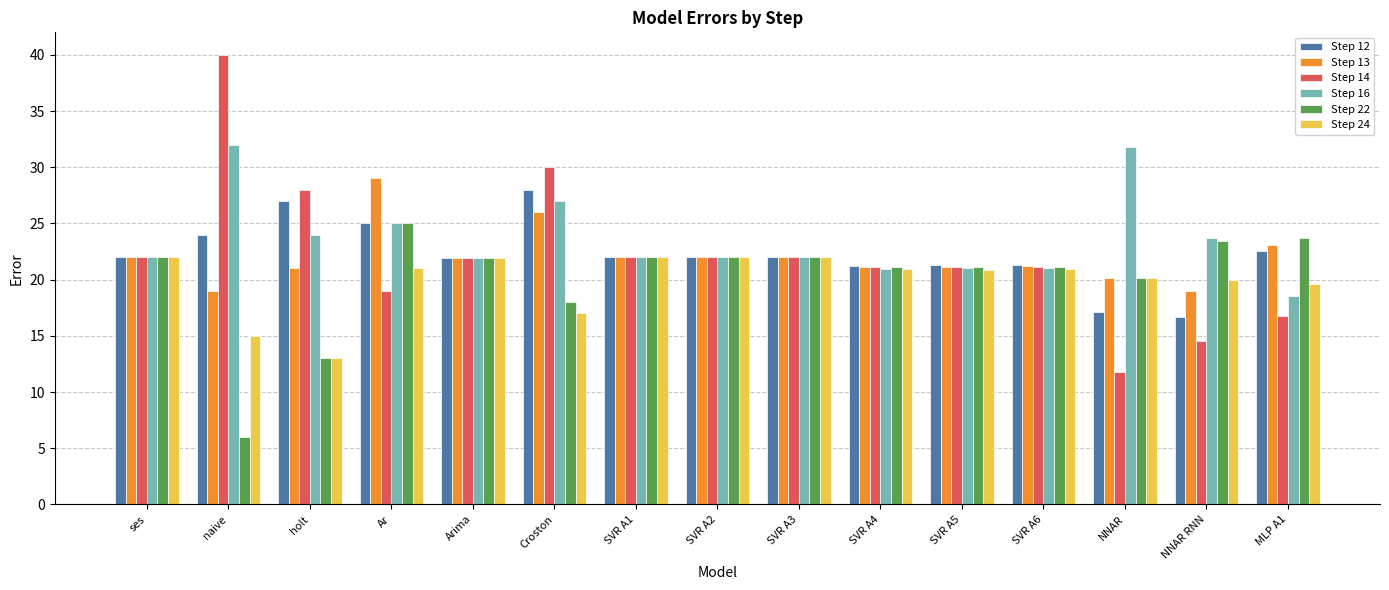

What is the smallest value displayed?

6.0